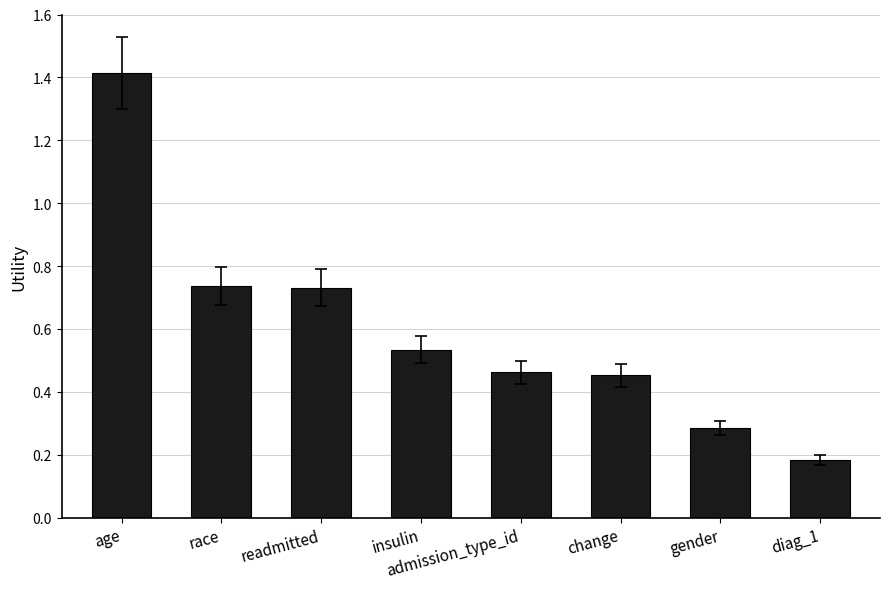

True or false: the data shows 0.2 at gender.

False